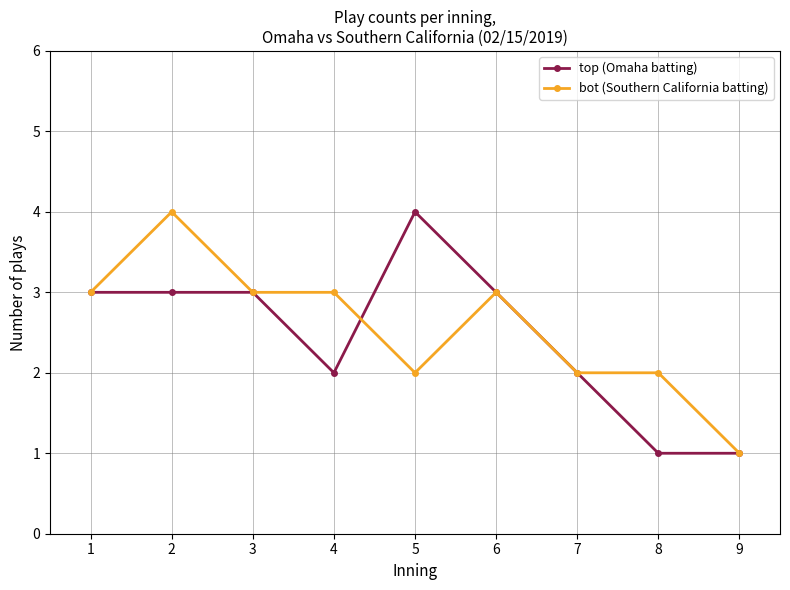

True or false: top (Omaha batting) has more than 0 points higher than both neighbors.

True